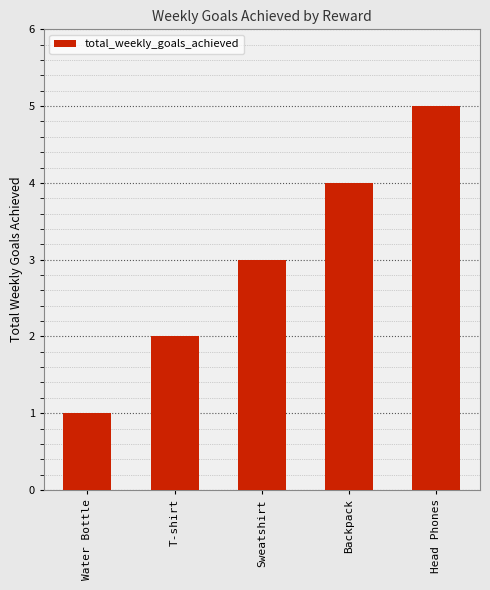

What is the difference between the values at Water Bottle and Sweatshirt?

2